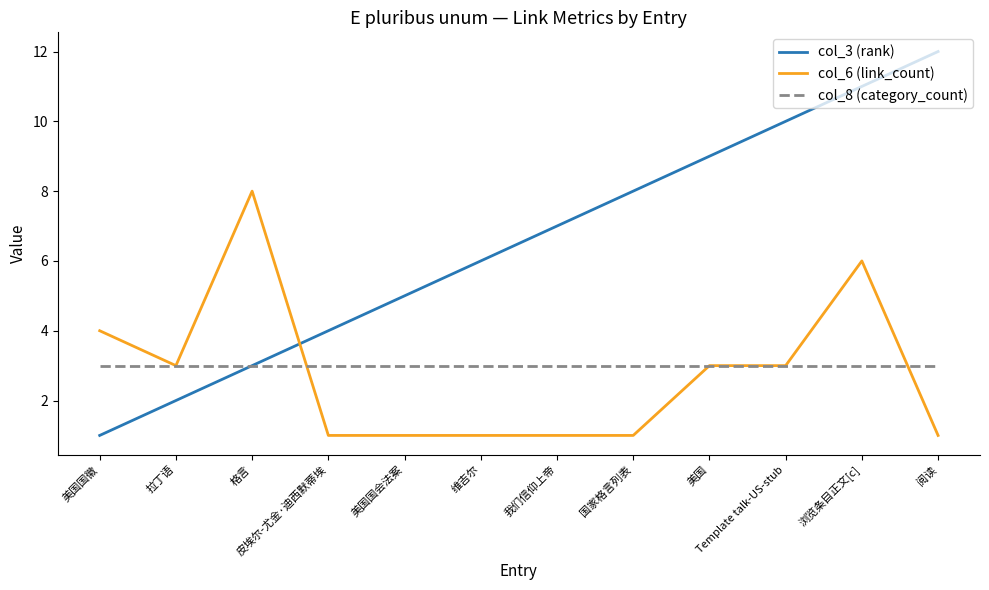

True or false: col_8 (category_count) has a value of 1 at 皮埃尔-尤金·迪西默蒂埃.

False